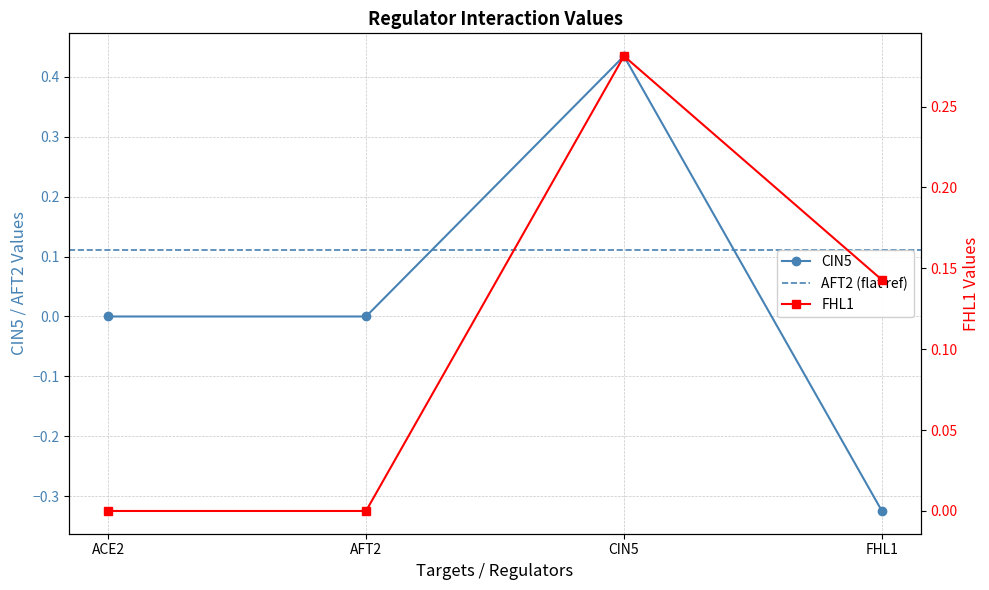

At ACE2, list the series in order from smallest to largest.

CIN5, FHL1